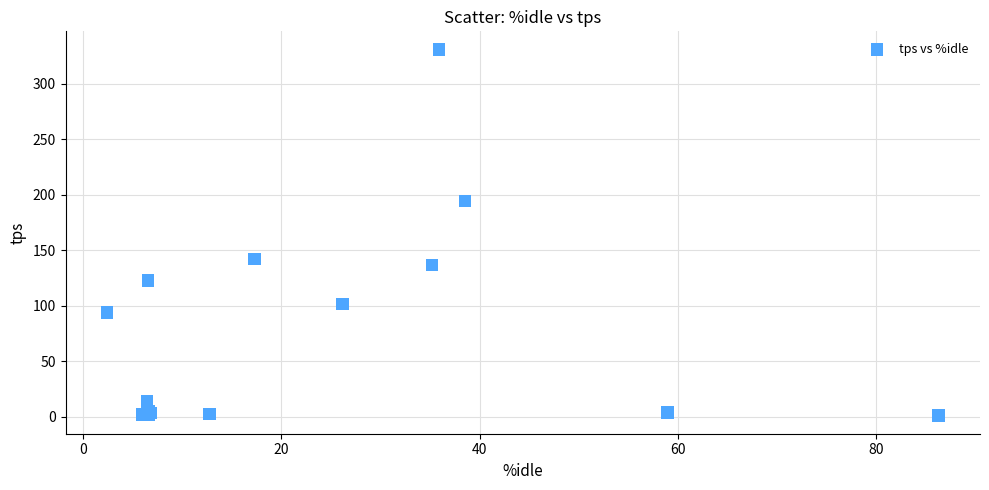

What Y value in the scatter plot is closest to 165?

142.0